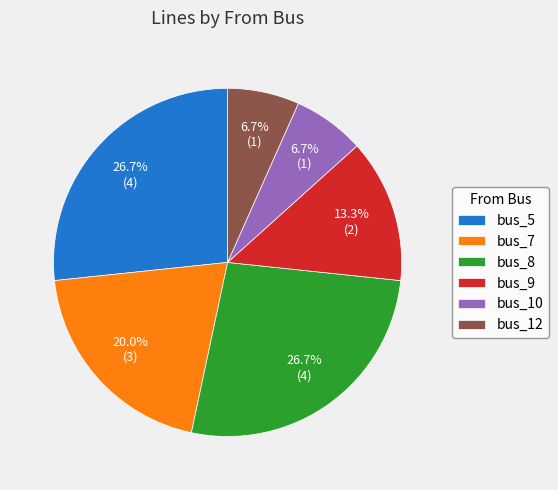

True or false: bus_9 accounts for 20% of the total.

False